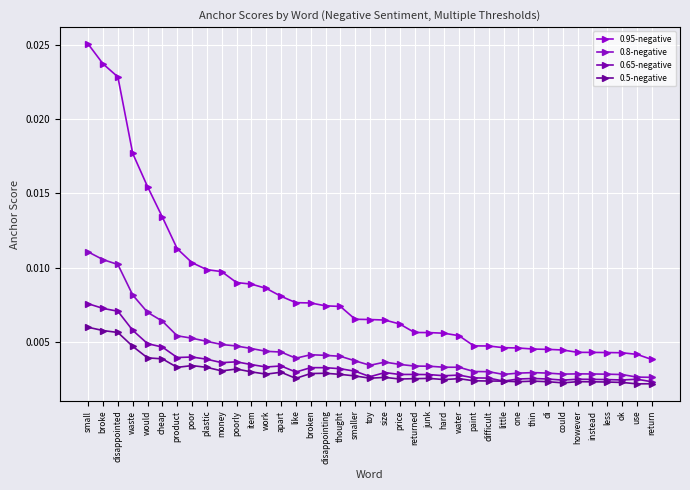

How many lines are shown in the chart?

4